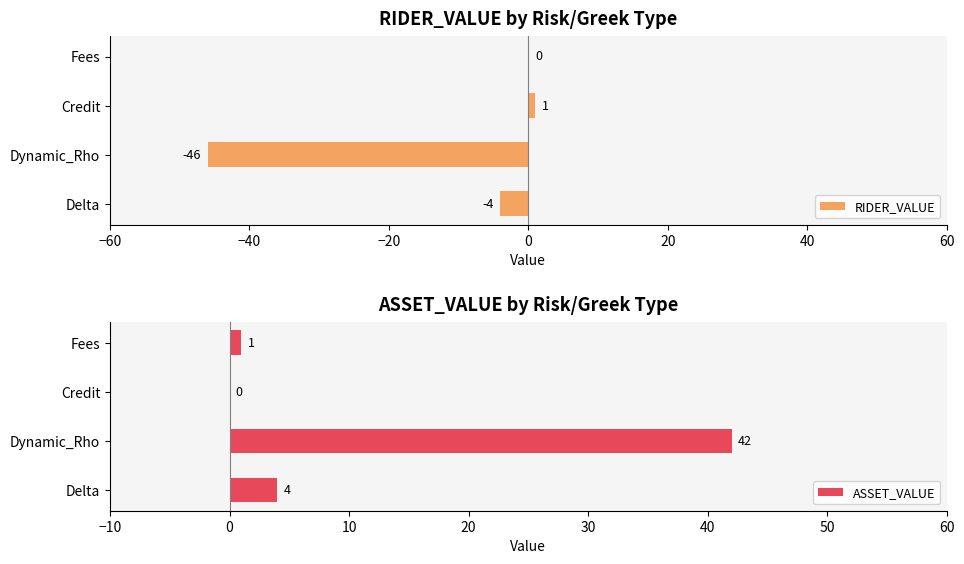

How many values in the RIDER_VALUE series exceed 0?

1